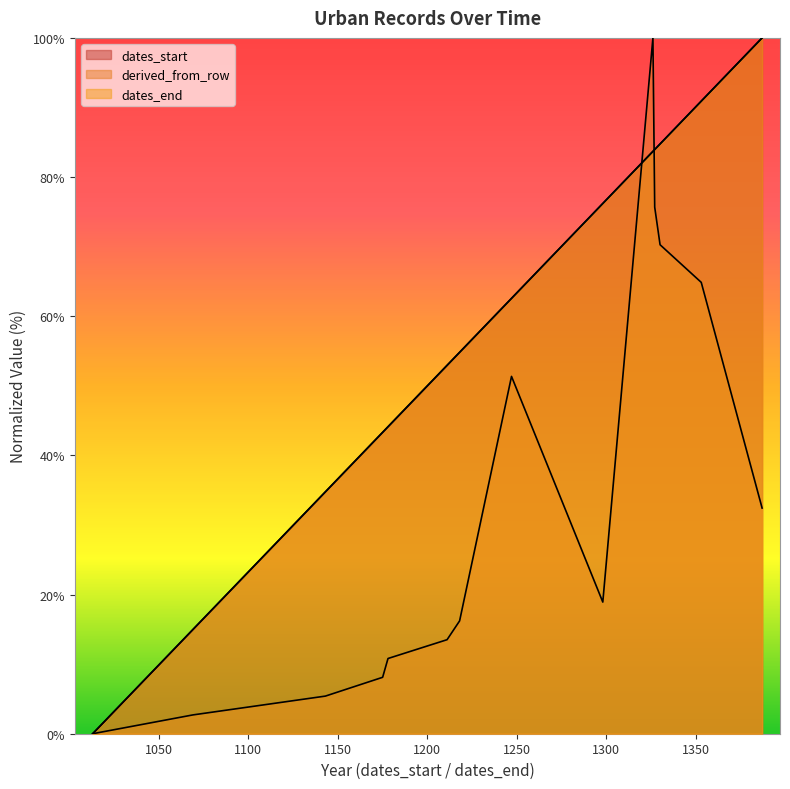

At how many categories does at least one series exceed 45?

9